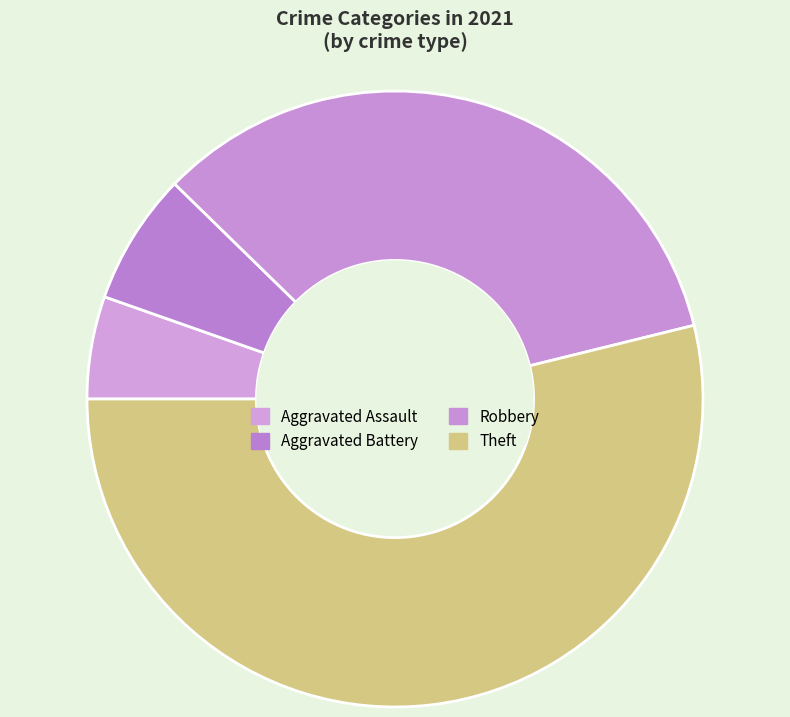

To the nearest percent, what is the average slice percentage?

25%